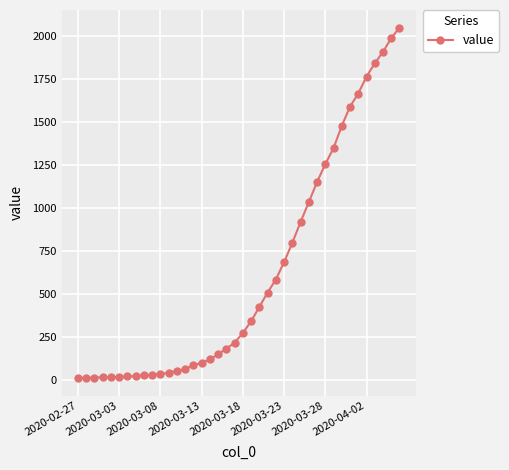

What is the average value?

621